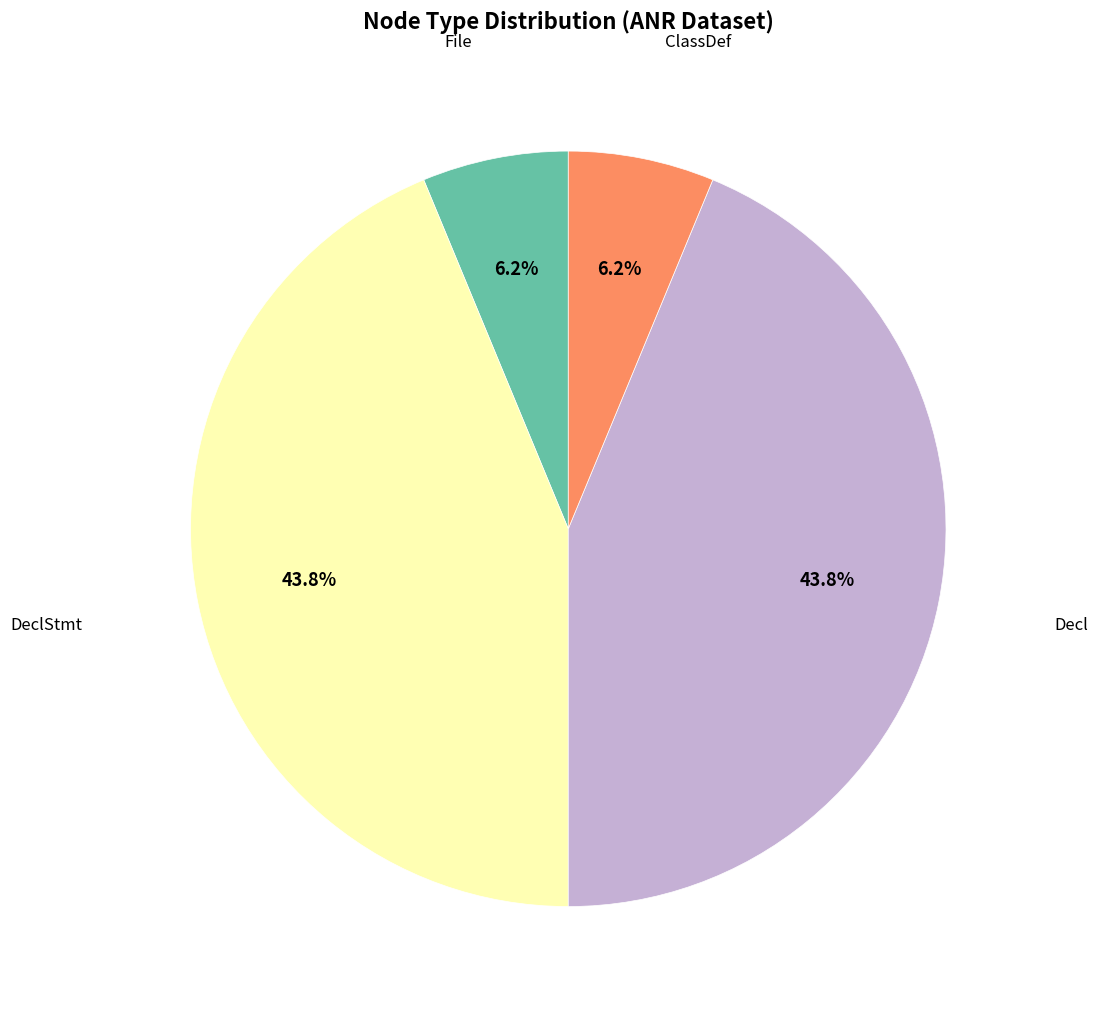

Is there a majority slice in this chart?

No